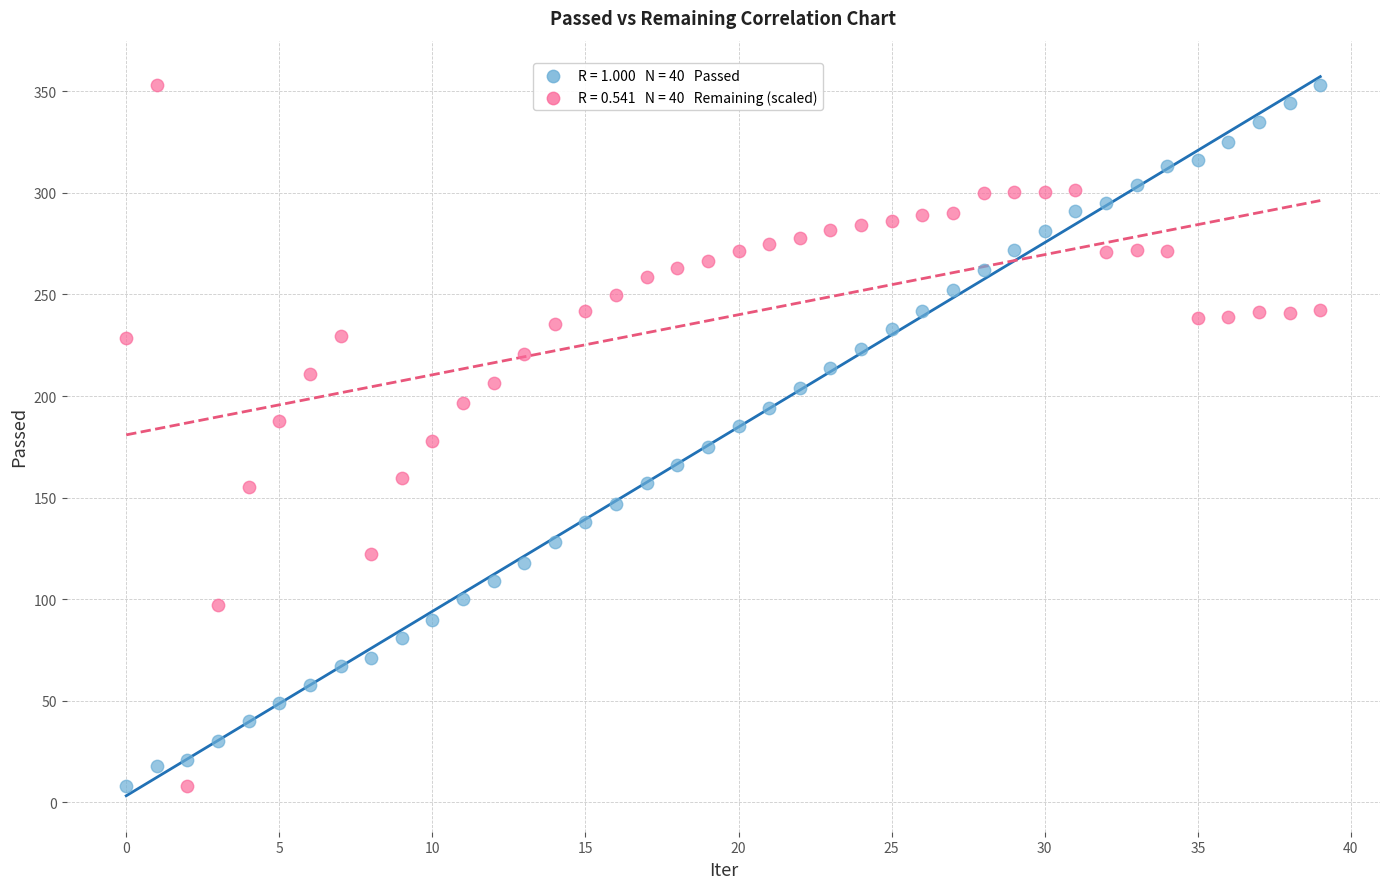

Across all data points, what is the range of Y values (max minus min)?

345.0